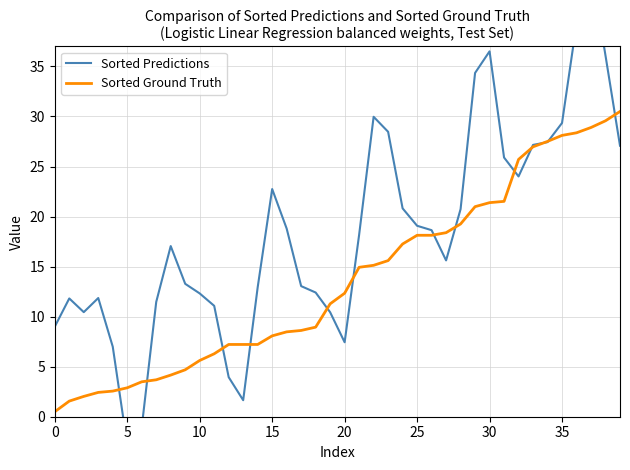

Which series has the widest spread of values?

Sorted Predictions